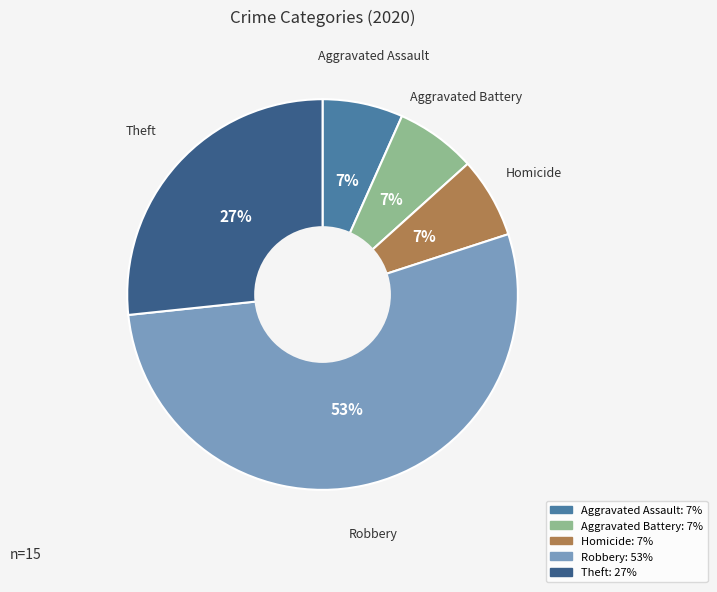

Is there a majority slice in this chart?

Yes